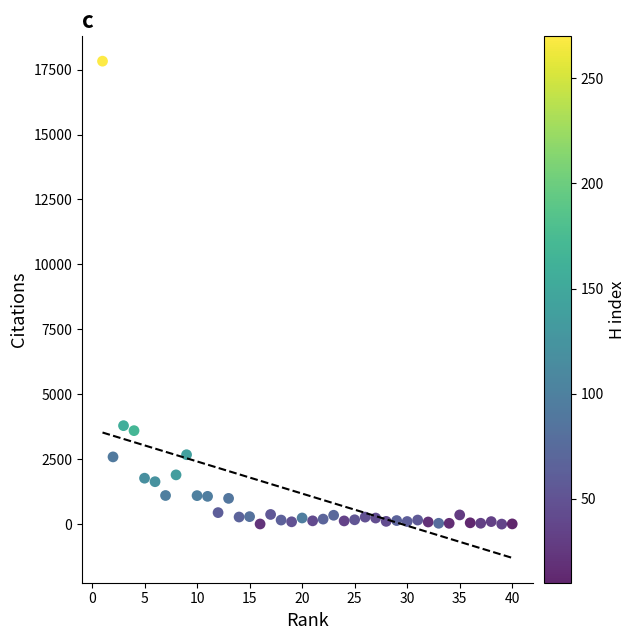

What is the range of X values (max minus min)?

39